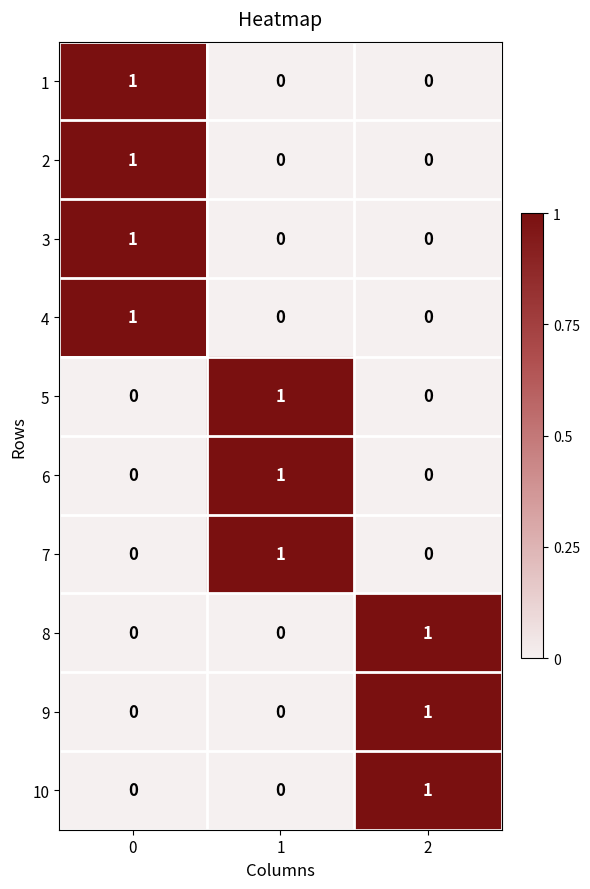

How many values in 8 are above zero?

1